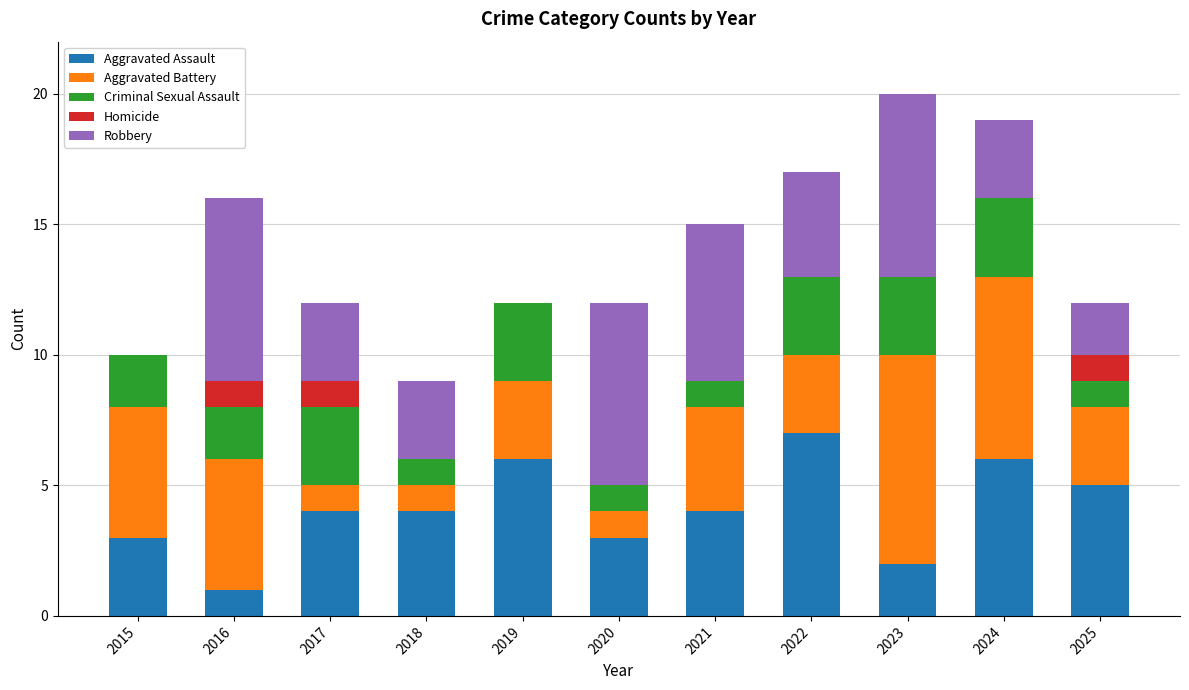

What are all the series names shown in the legend?

Aggravated Assault, Aggravated Battery, Criminal Sexual Assault, Homicide, Robbery